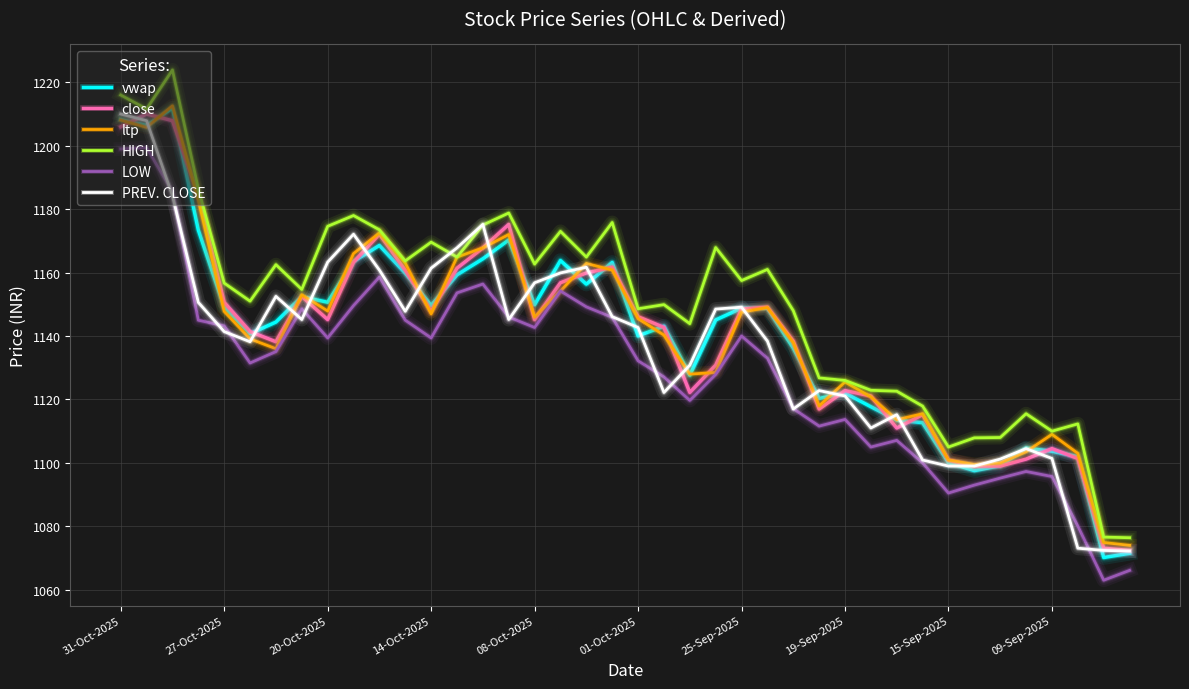

True or false: LOW and vwap intersect in this chart.

False